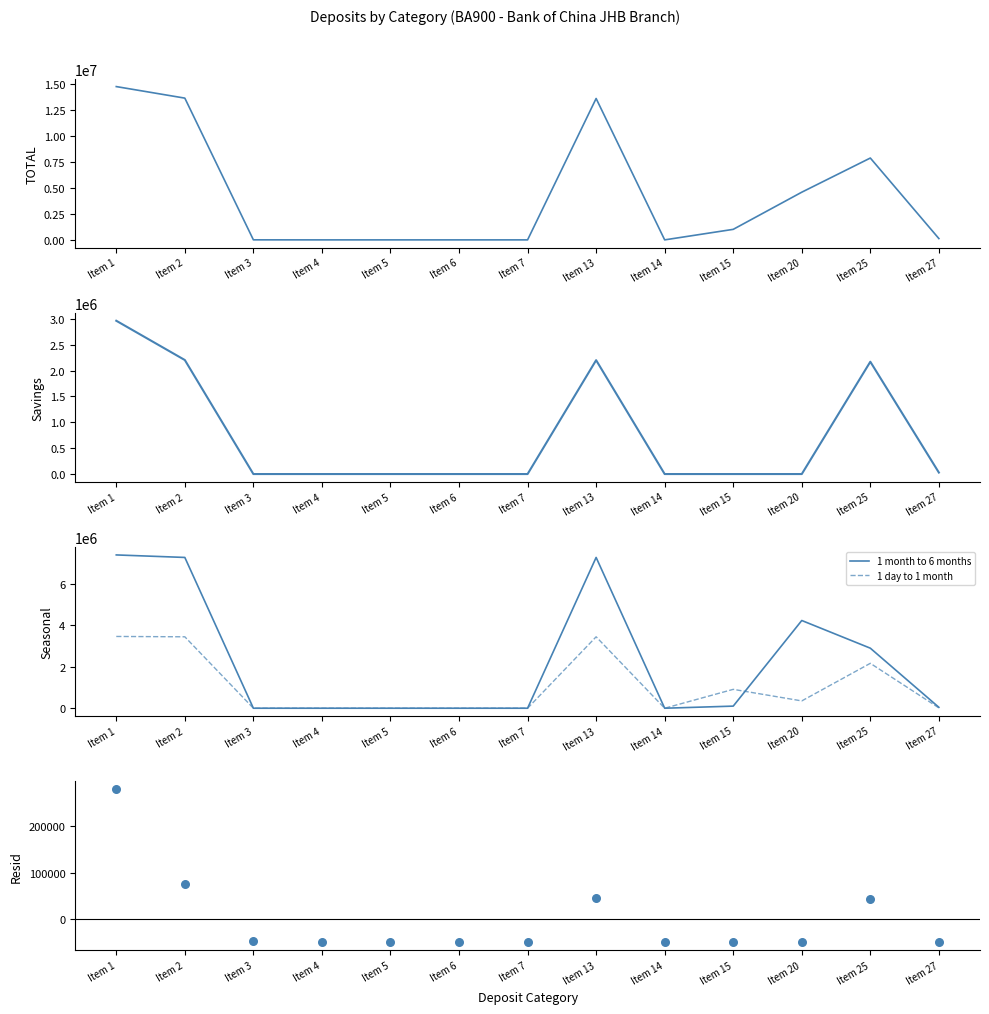

At how many categories does at least one series exceed 3794739?

5